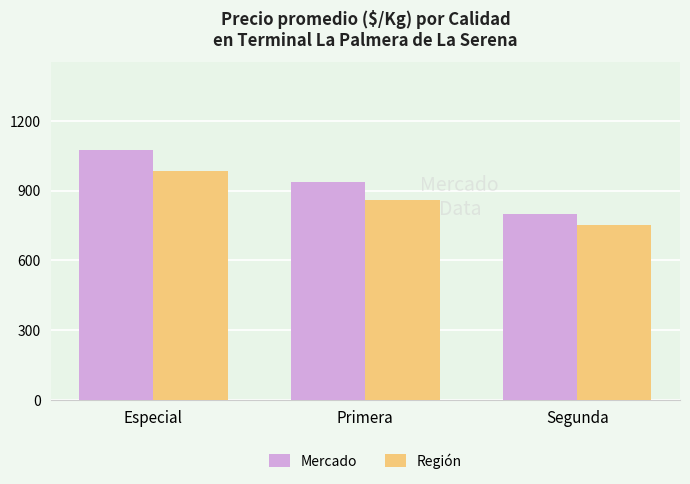

Reading left to right, list all the values displayed in this chart.

Mercado: Especial=1076	Primera=935	Segunda=801
Región: Especial=984	Primera=859	Segunda=750